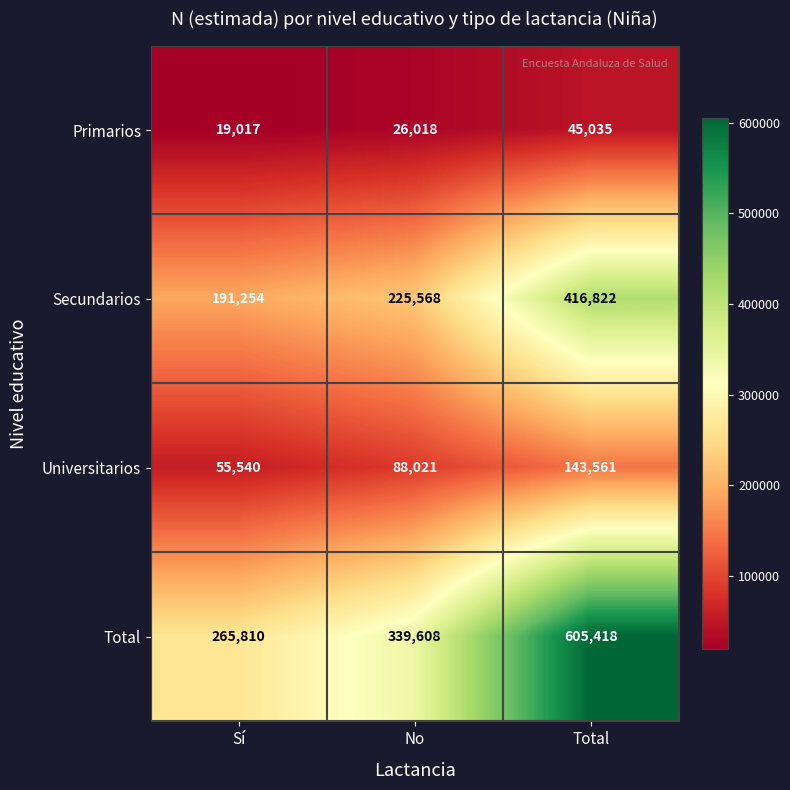

Which series has the largest total across all categories?

Total